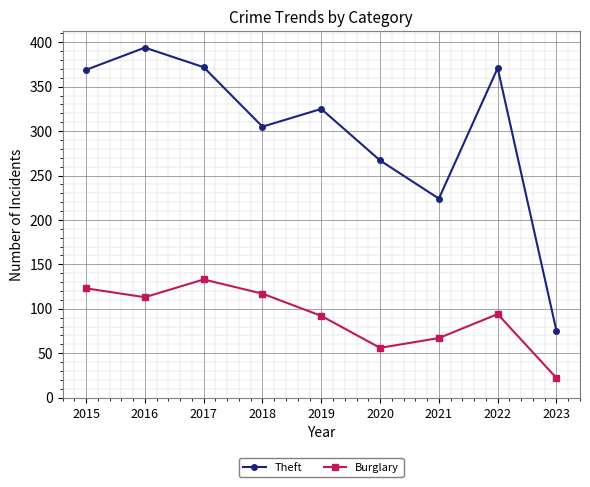

Is it true that Theft equals 75 at 2023?

True